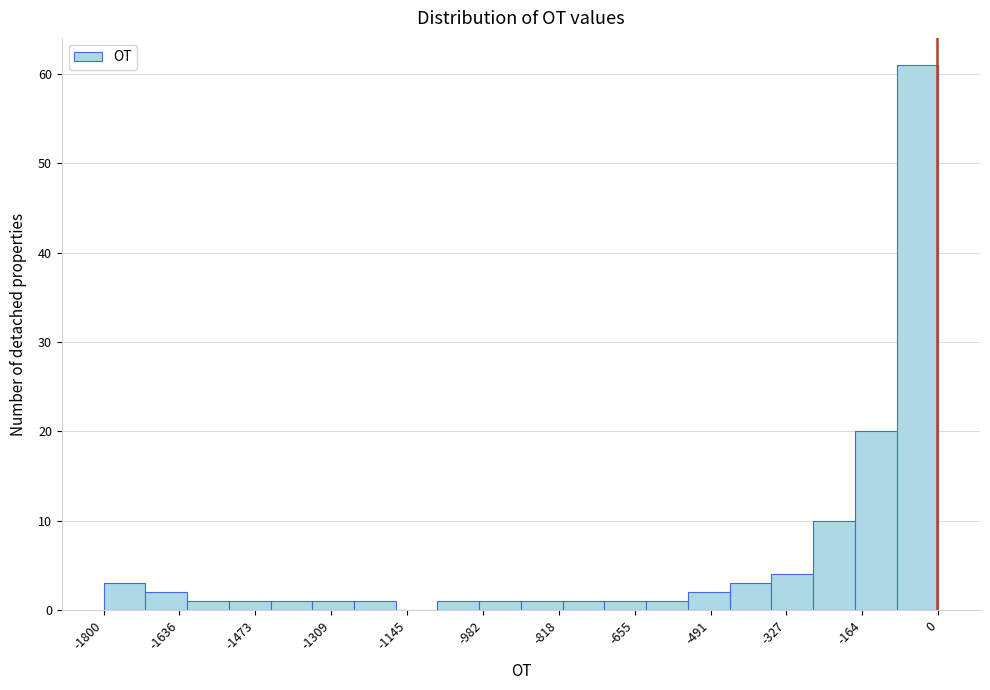

Reading left to right, transcribe this chart: for each bar, give the range it covers on the x-axis and its height. Neither the bar edges nor the heights are printed on the chart, so give them approximately, as read against the axes.

-1800 to -1700: 3
-1700 to -1620: 2
-1620 to -1520: 1
-1520 to -1440: 1
-1440 to -1340: 1
-1340 to -1260: 1
-1260 to -1160: 1
-1160 to -1080: 0
-1080 to -980: 1
-980 to -900: 1
-900 to -800: 1
-800 to -720: 1
-720 to -620: 1
-620 to -540: 1
-540 to -440: 2
-440 to -360: 3
-360 to -260: 4
-260 to -180: 10
-180 to -80: 20
-80 to 0: 61